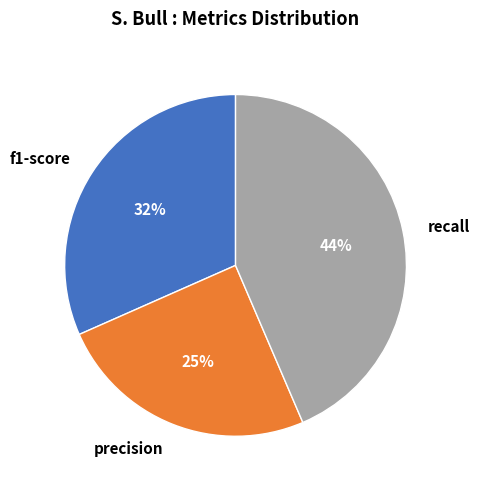

To the nearest percent, what portion does precision represent?

25%